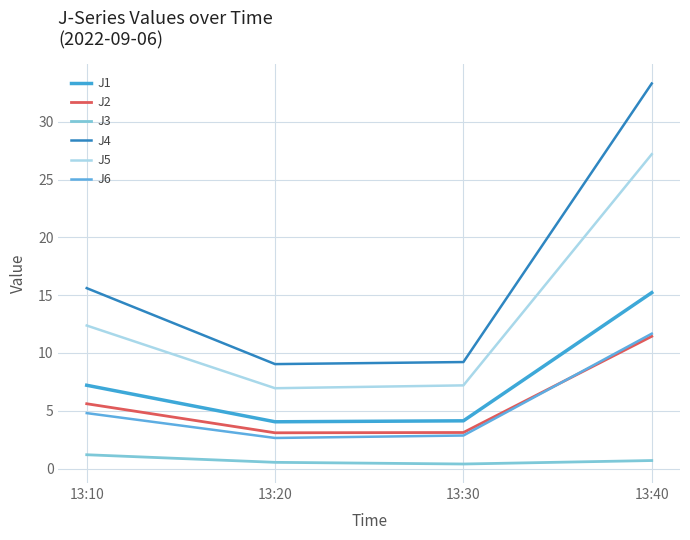

At which label does J6 first exceed 4?

13:10